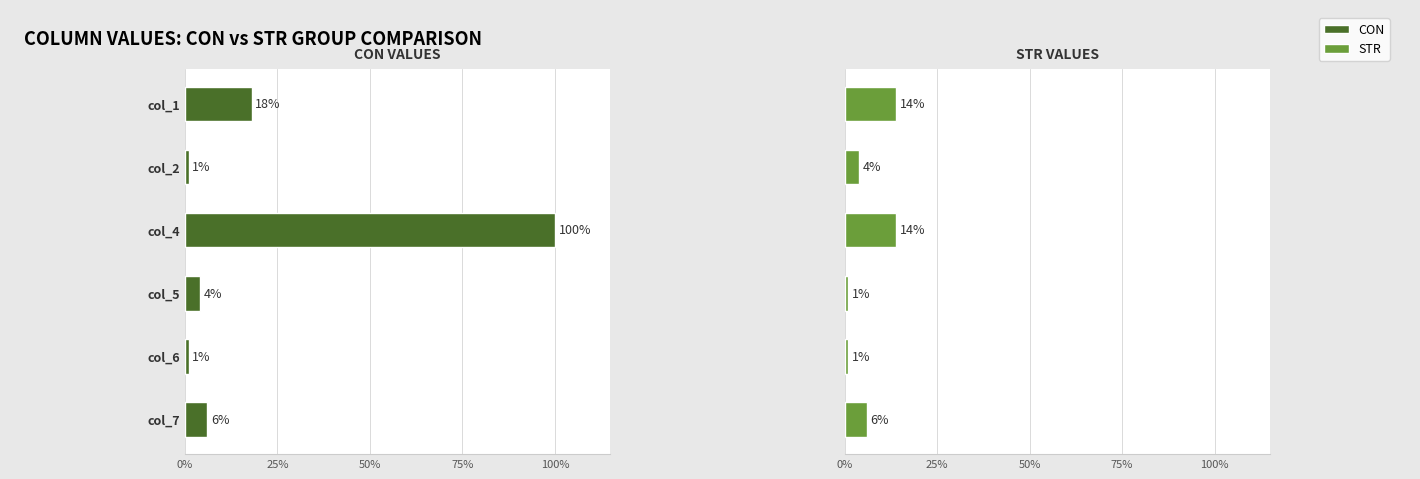

What are all the series names shown in the legend?

CON, STR